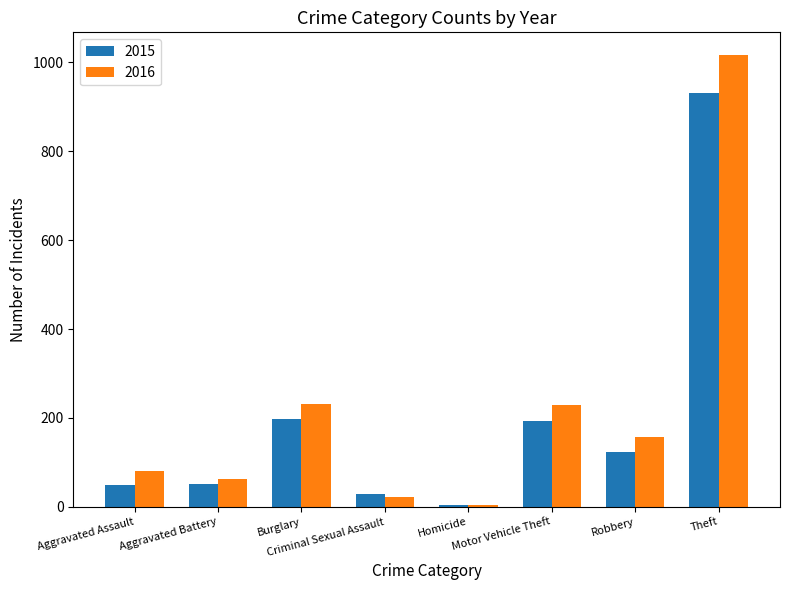

What is the total value across all series at Burglary?

429